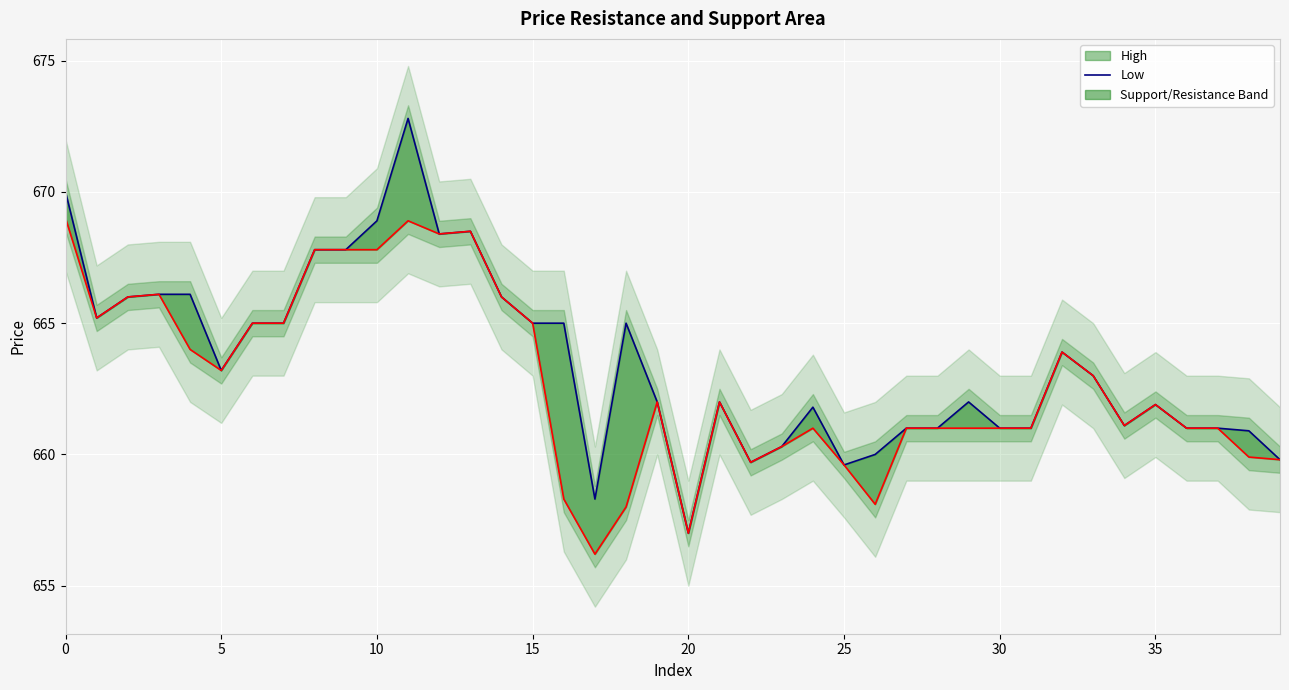

What is the sum of all High values?

26541.1